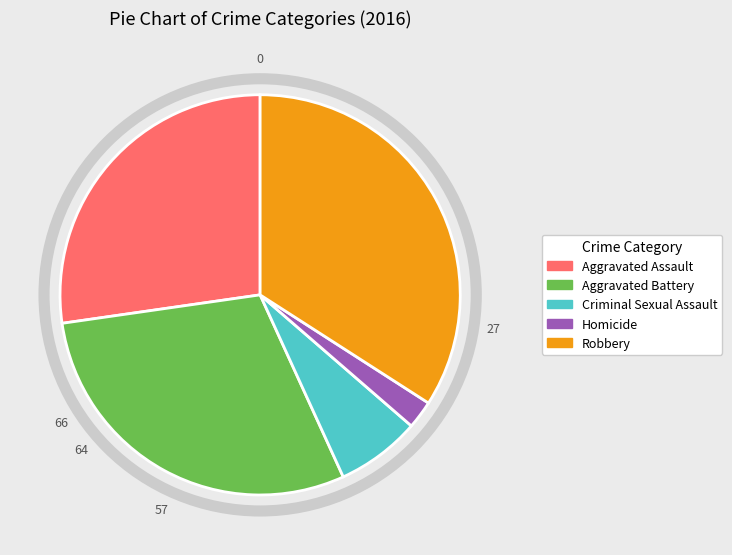

Is Homicide the majority of the pie?

No